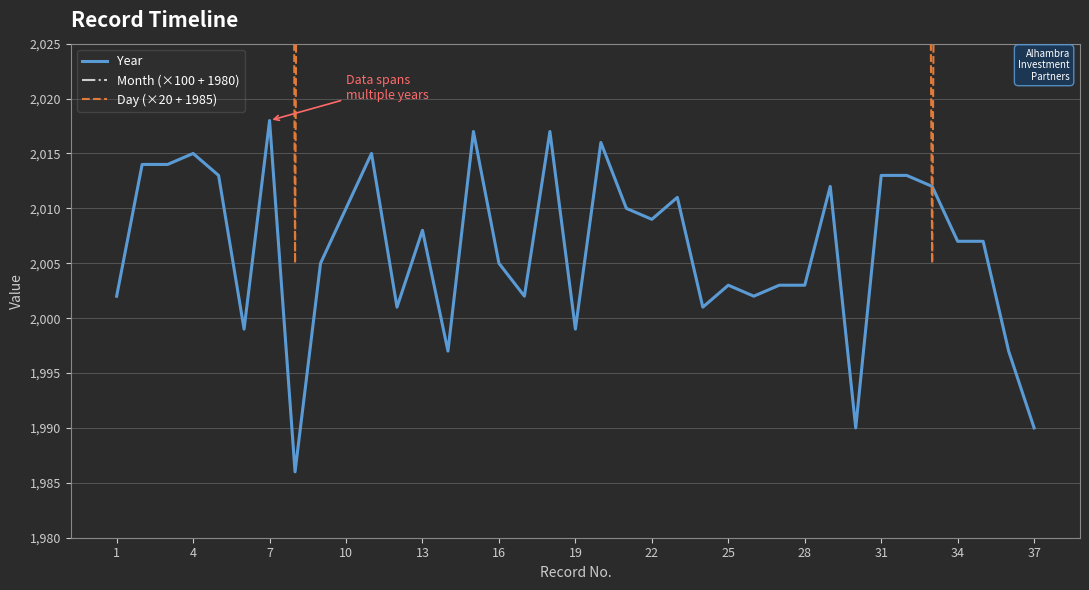

Which series has the largest total across all categories?

Month (×100 + 1980)